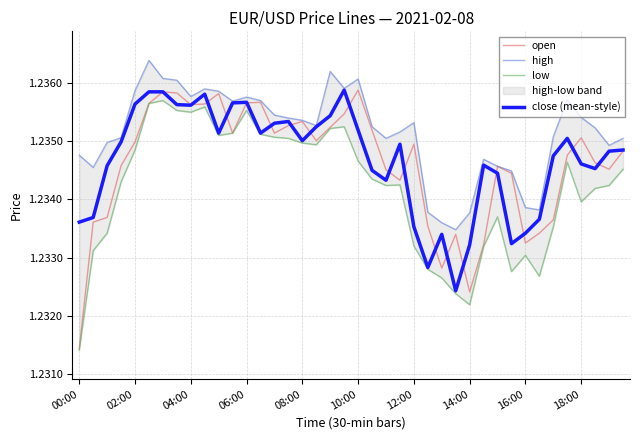

Reading left to right, transcribe all the data shown in this chart.

open: 1.2	1.2	1.2	1.2	1.2	1.2	1.2	1.2	1.2	1.2	1.2	1.2	1.2	1.2	1.2	1.2	1.2	1.2	1.2	1.2	1.2	1.2	1.2	1.2	1.2	1.2	1.2	1.2	1.2	1.2	1.2	1.2	1.2	1.2	1.2	1.2	1.2	1.2	1.2	1.2
high: 1.2	1.2	1.2	1.2	1.2	1.2	1.2	1.2	1.2	1.2	1.2	1.2	1.2	1.2	1.2	1.2	1.2	1.2	1.2	1.2	1.2	1.2	1.2	1.2	1.2	1.2	1.2	1.2	1.2	1.2	1.2	1.2	1.2	1.2	1.2	1.2	1.2	1.2	1.2	1.2
low: 1.2	1.2	1.2	1.2	1.2	1.2	1.2	1.2	1.2	1.2	1.2	1.2	1.2	1.2	1.2	1.2	1.2	1.2	1.2	1.2	1.2	1.2	1.2	1.2	1.2	1.2	1.2	1.2	1.2	1.2	1.2	1.2	1.2	1.2	1.2	1.2	1.2	1.2	1.2	1.2
close (mean-style): 1.2	1.2	1.2	1.2	1.2	1.2	1.2	1.2	1.2	1.2	1.2	1.2	1.2	1.2	1.2	1.2	1.2	1.2	1.2	1.2	1.2	1.2	1.2	1.2	1.2	1.2	1.2	1.2	1.2	1.2	1.2	1.2	1.2	1.2	1.2	1.2	1.2	1.2	1.2	1.2